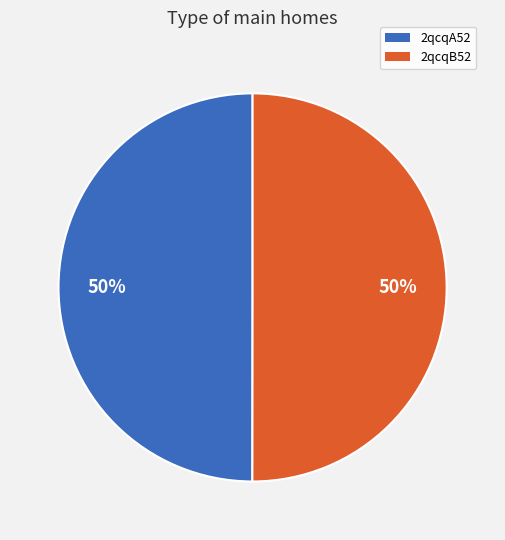

How many slices are in this pie chart?

2